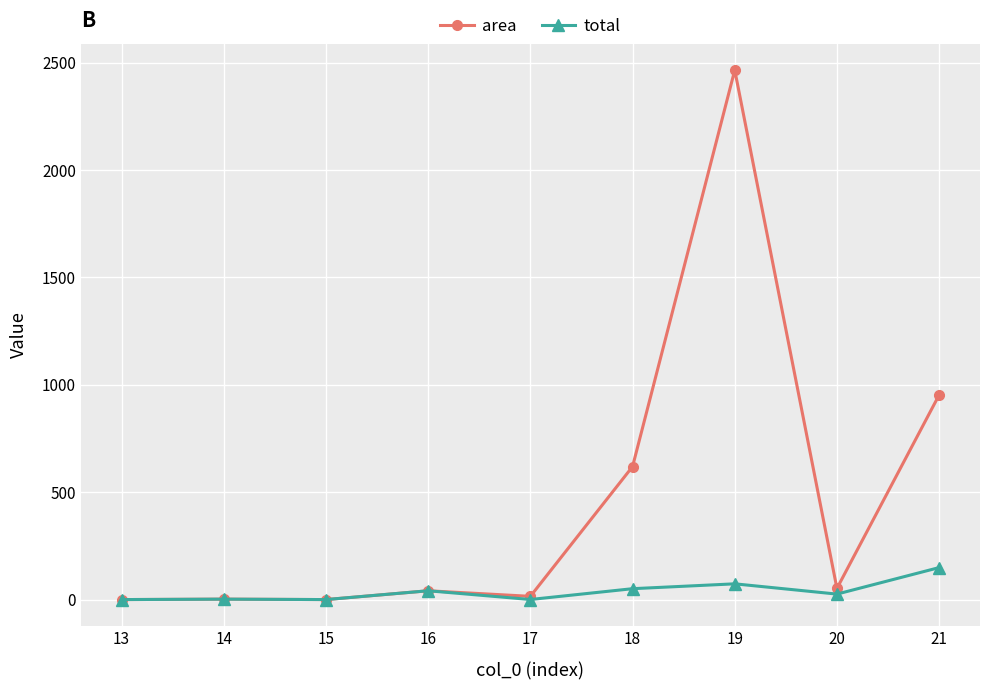

What is the value of the total point at the 1st from the left?

1.0